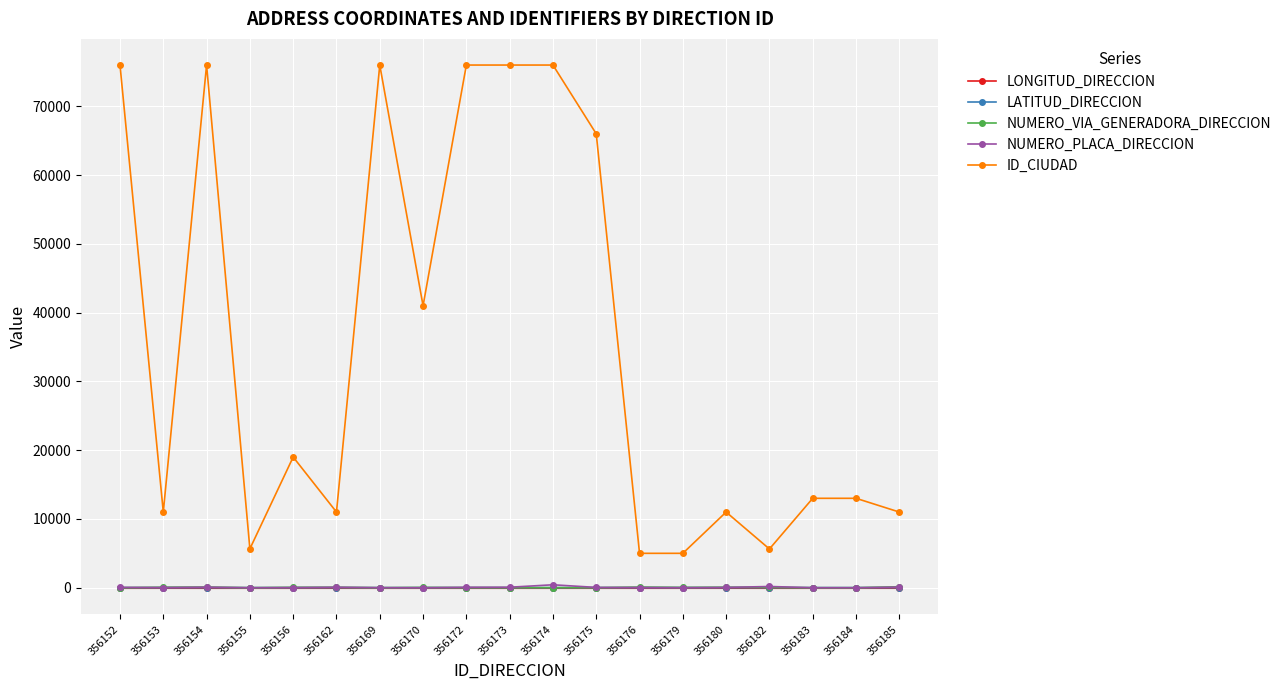

What are all the series names shown in the legend?

LONGITUD_DIRECCION, LATITUD_DIRECCION, NUMERO_VIA_GENERADORA_DIRECCION, NUMERO_PLACA_DIRECCION, ID_CIUDAD